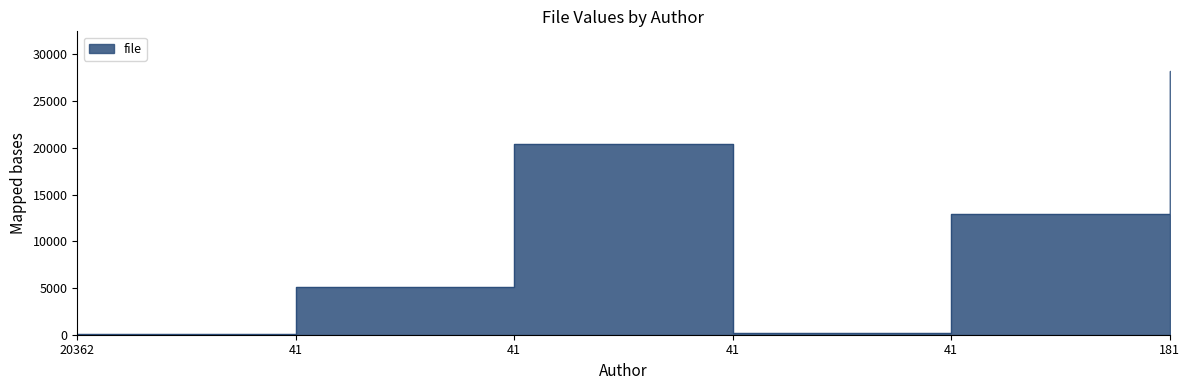

What is the sum of all values?

66878